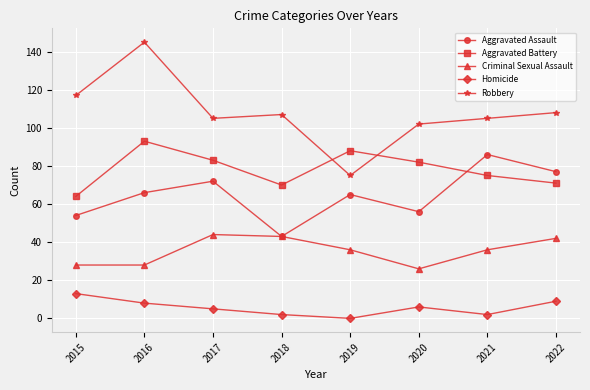

What is the total value across all series at 2017?

309